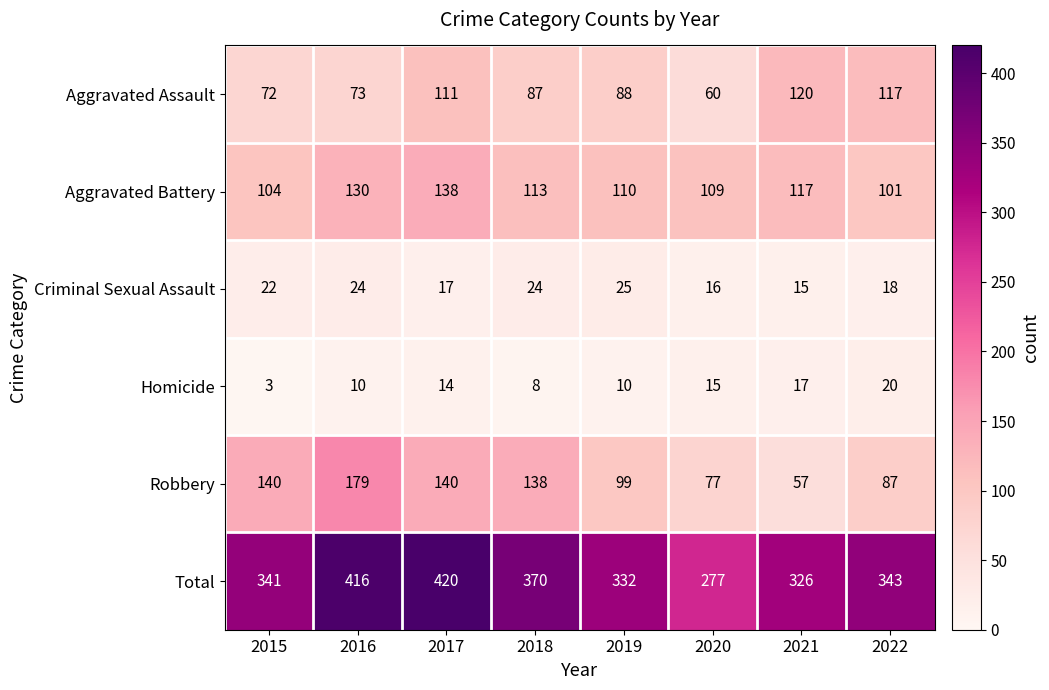

Count the number of data series in this chart.

6